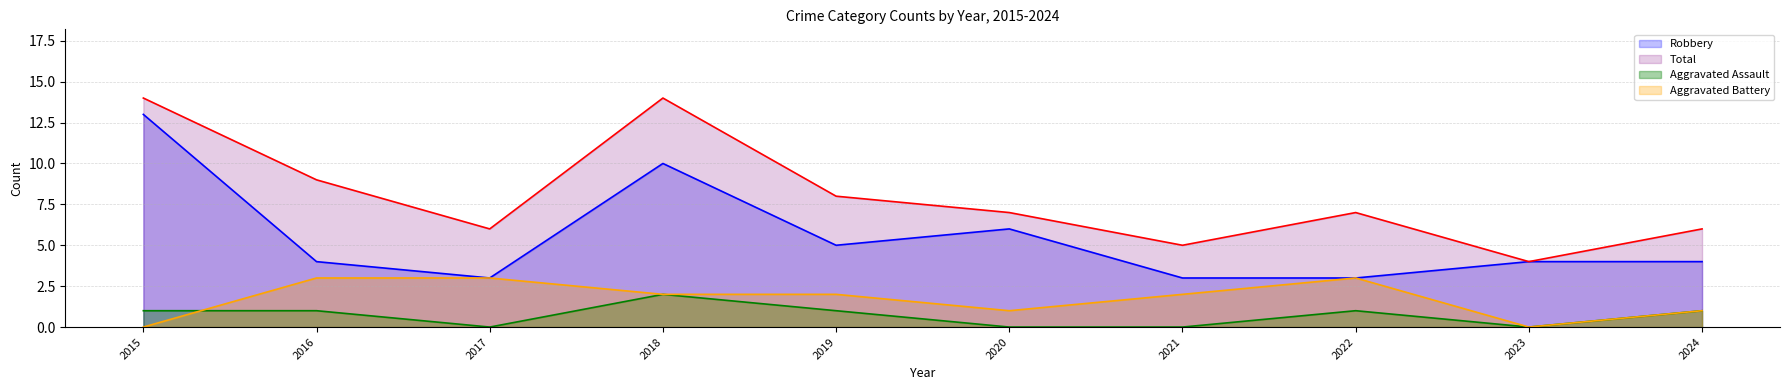

Count the number of categories in the chart.

10